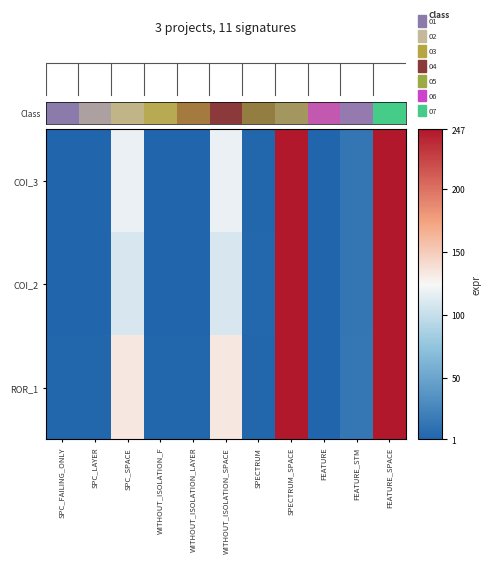

What is the greatest value displayed?

247